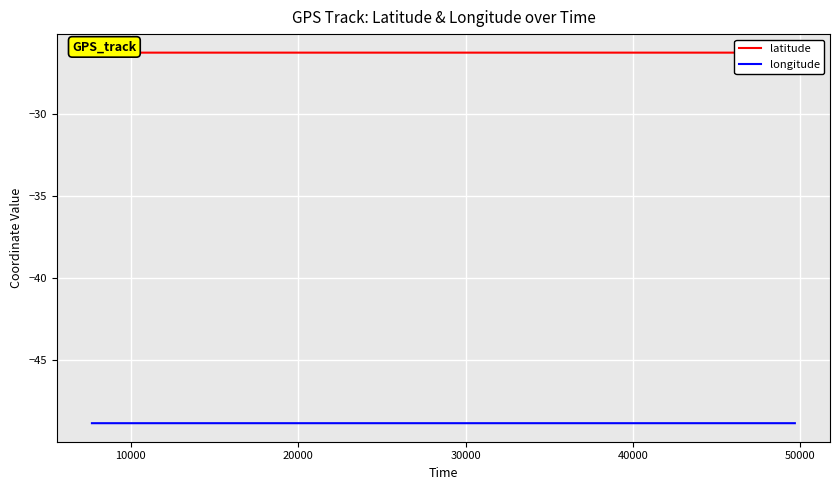

What is the minimum value for longitude?

-48.9